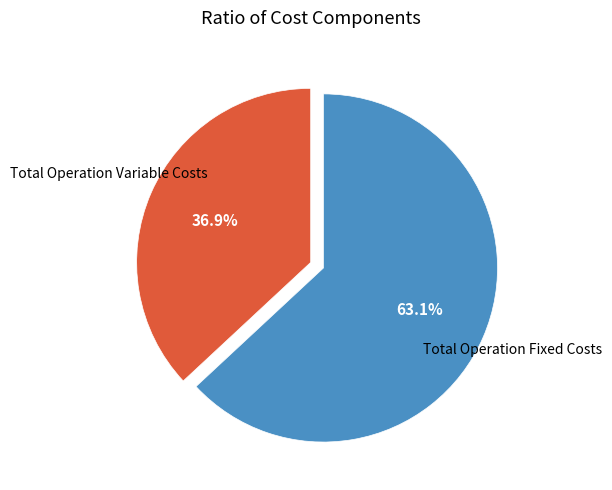

Does any single category account for the majority?

Yes